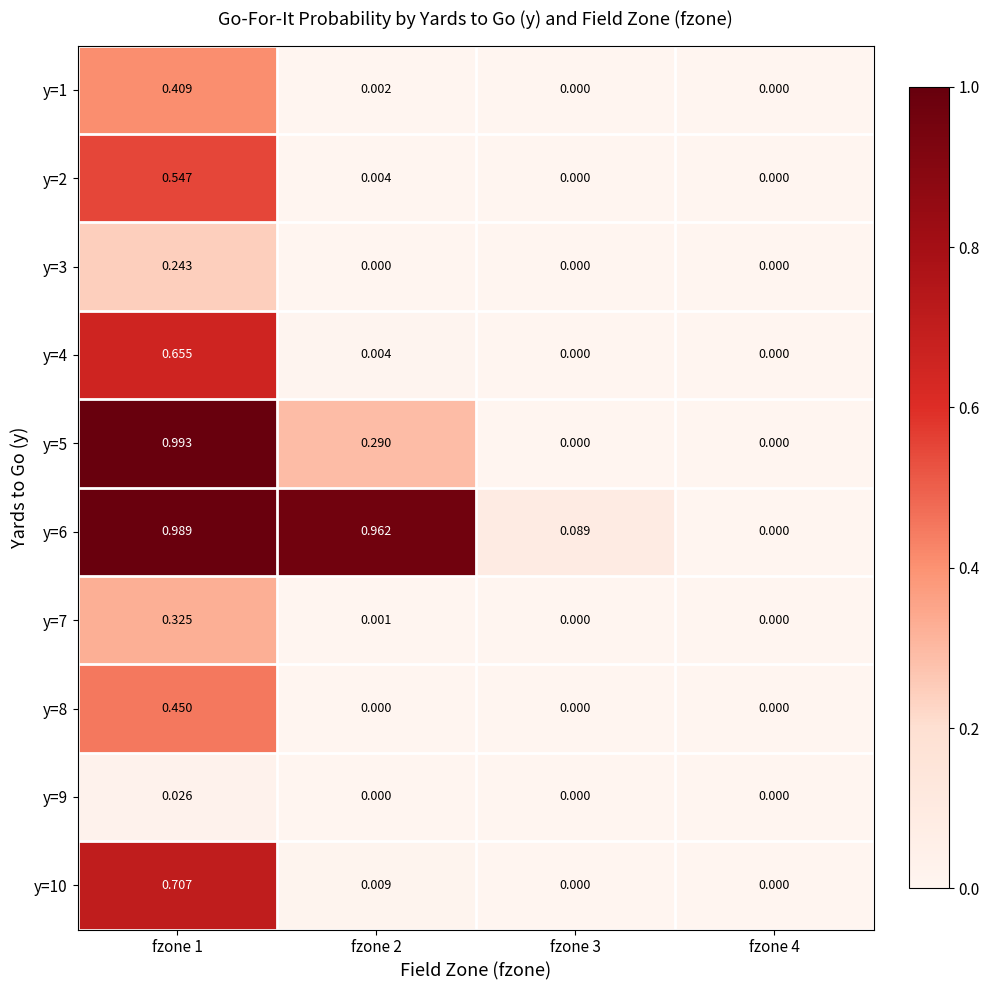

Is the value of y=2 at fzone 4 greater than the value of y=5 at fzone 1?

No